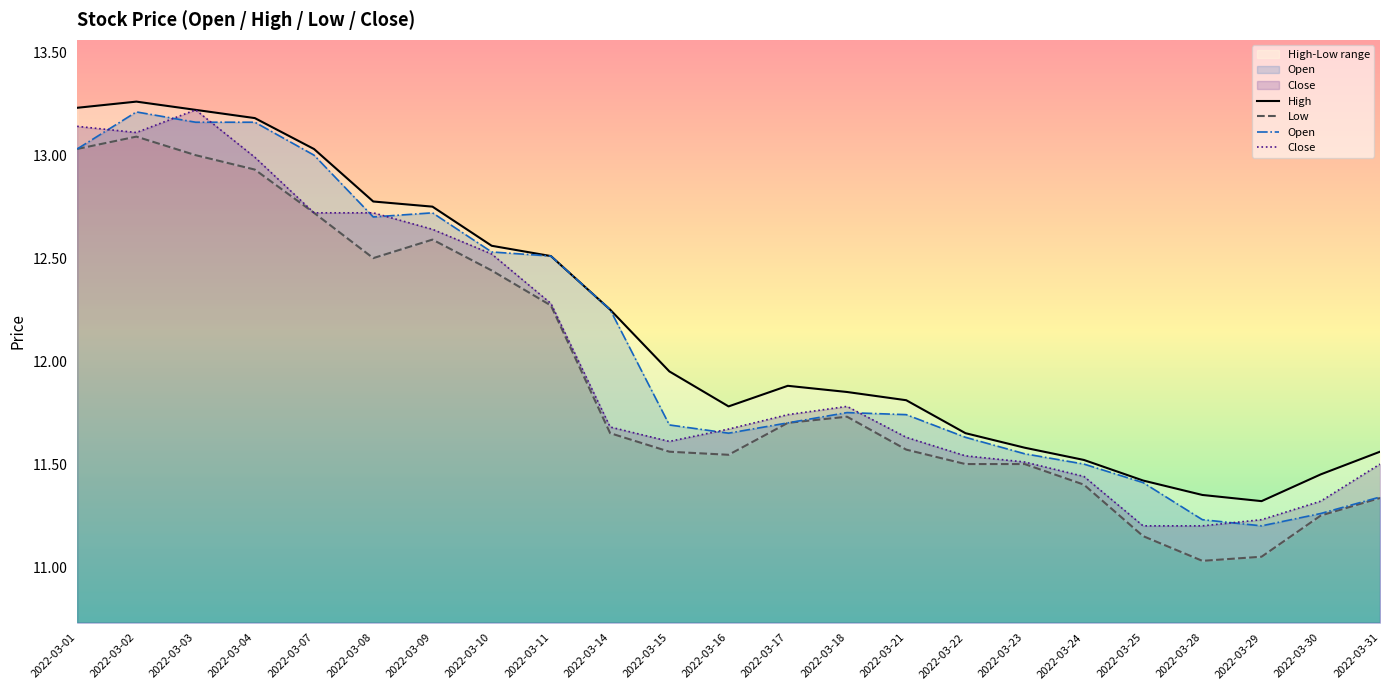

Which series has the largest total across all categories?

High